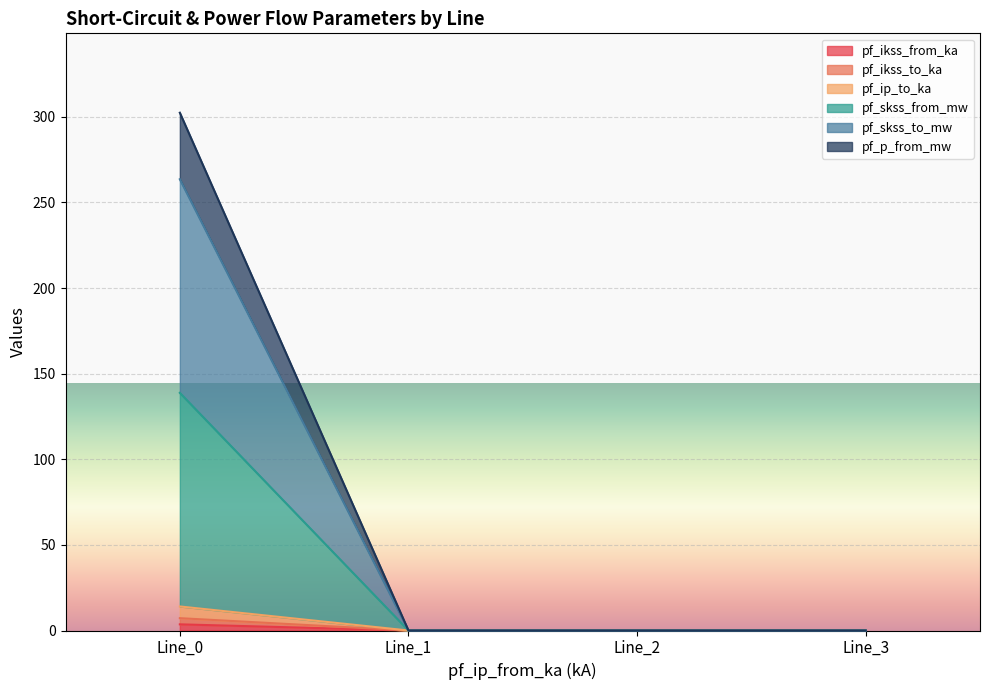

Is the value of pf_ikss_to_ka at Line_0 greater than the value of pf_ip_to_ka at Line_2?

Yes